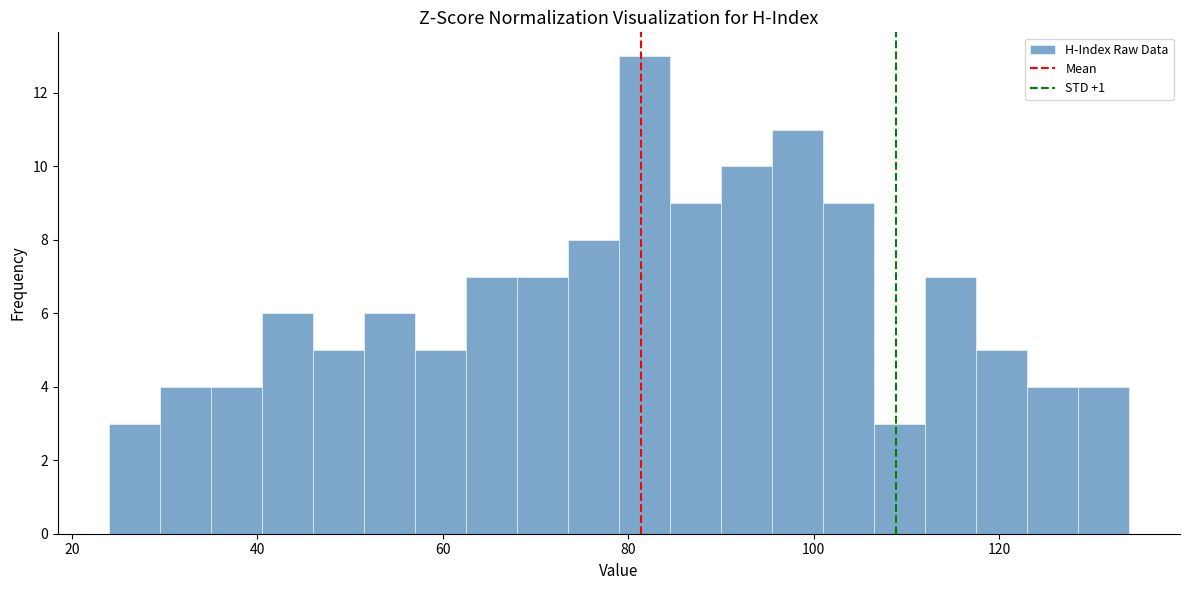

Read against the x-axis, roughly where is the centre of the tallest bar?

82